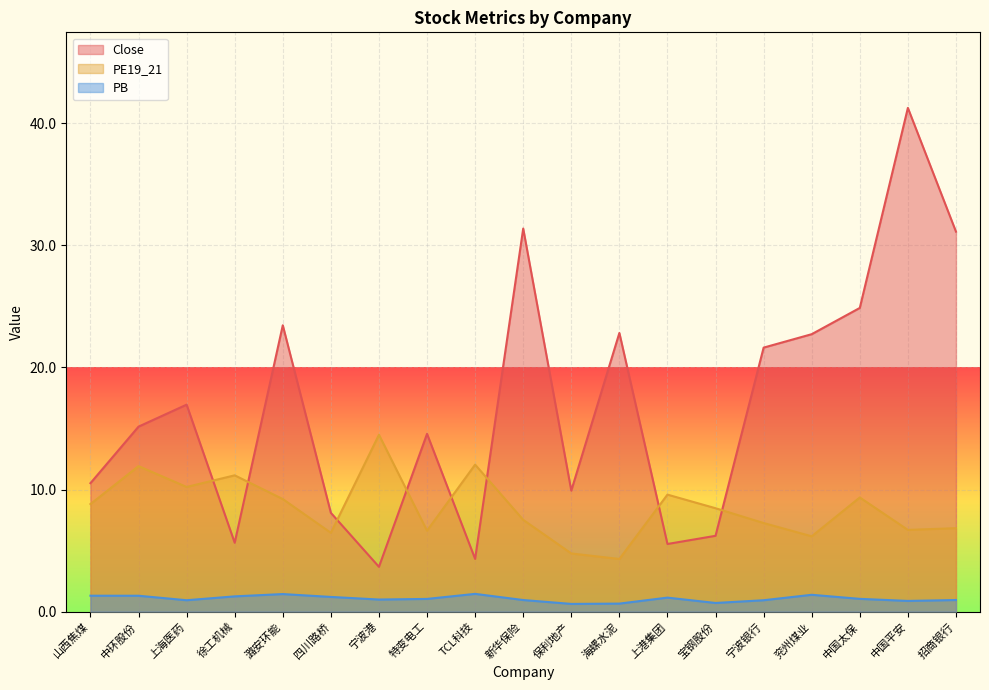

The value of Close at 宁波港 is 3.7. True or false?

True